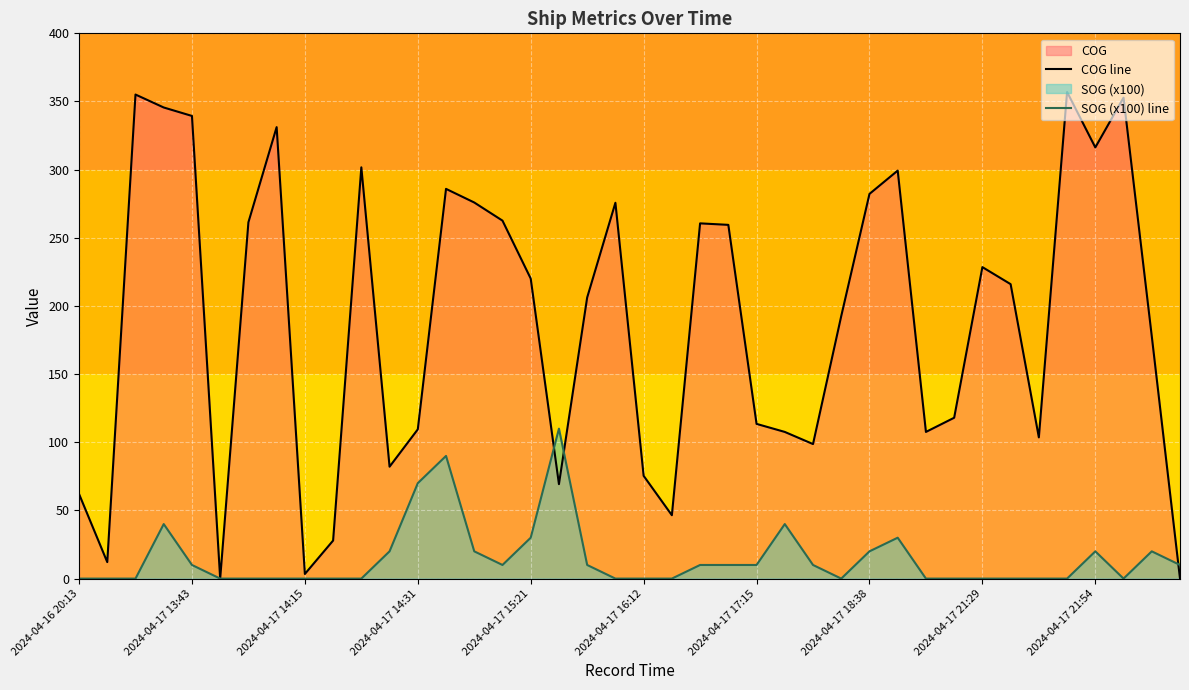

Which series has the largest total across all categories?

COG line